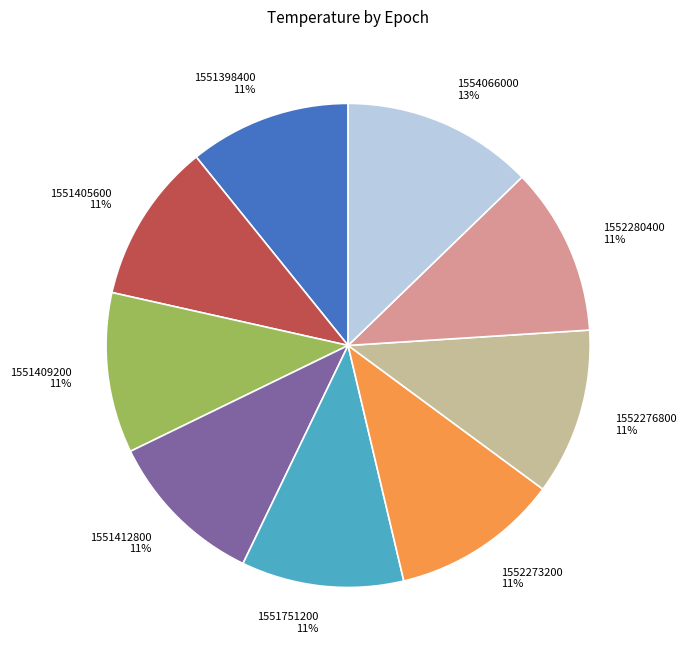

True or false: 1551409200 accounts for 11% of the total.

True